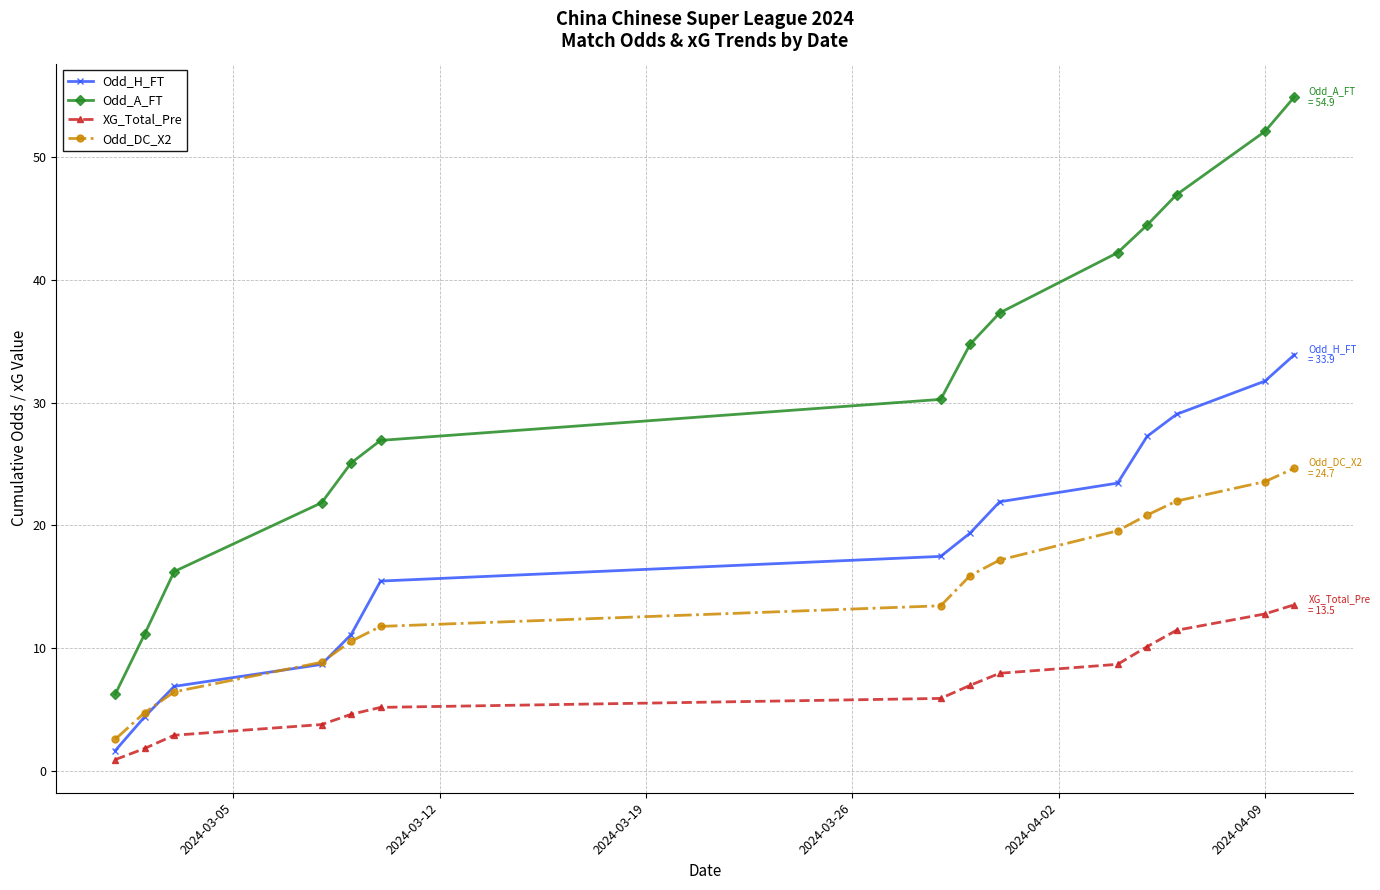

What is the maximum value for XG_Total_Pre?

13.5